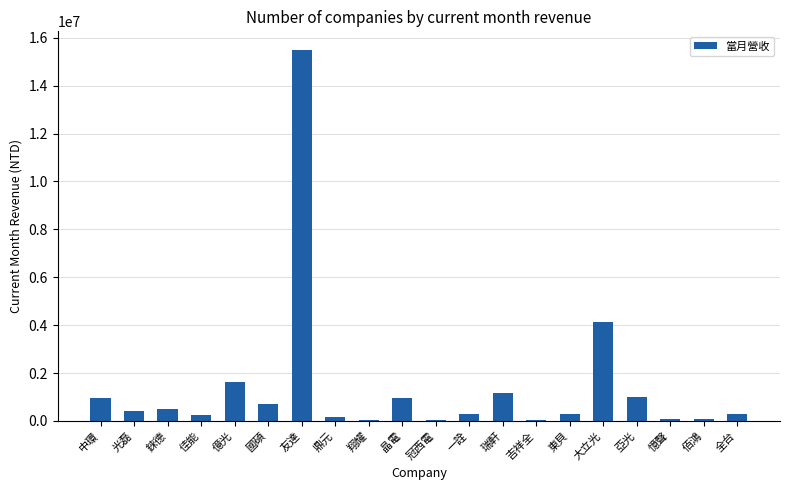

Count the number of data series in this chart.

1